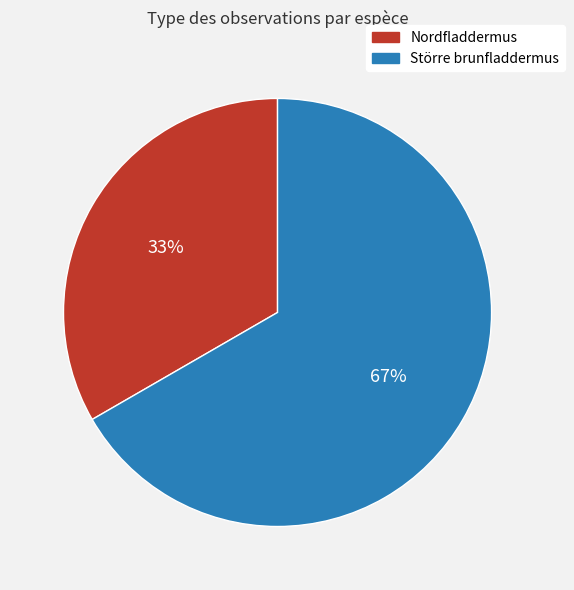

To the nearest percent, what is the average slice percentage?

50%